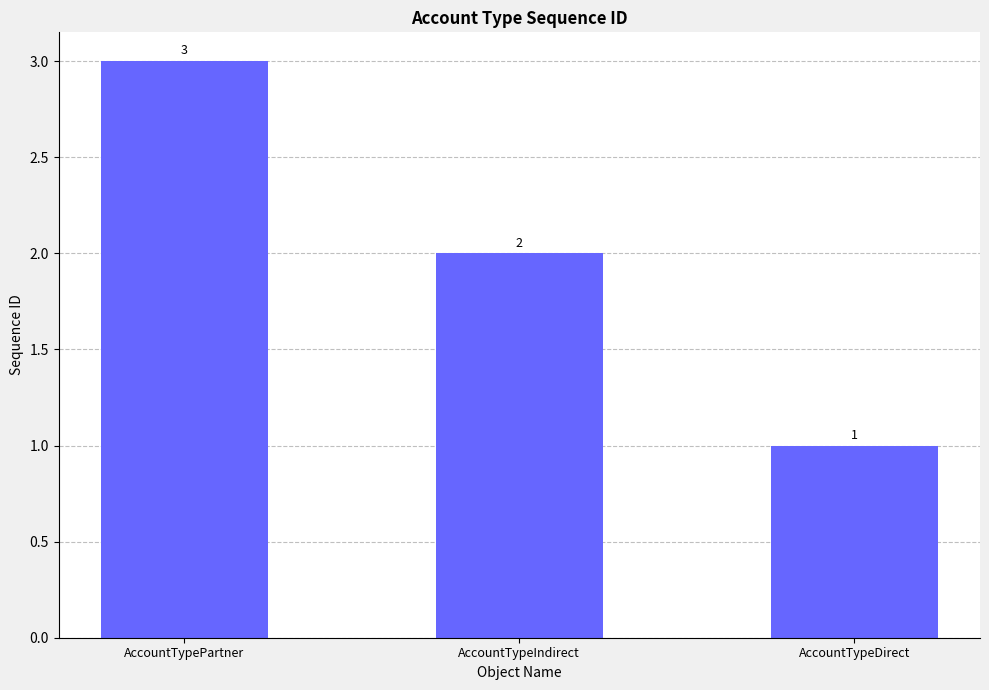

Are the bars horizontal?

No